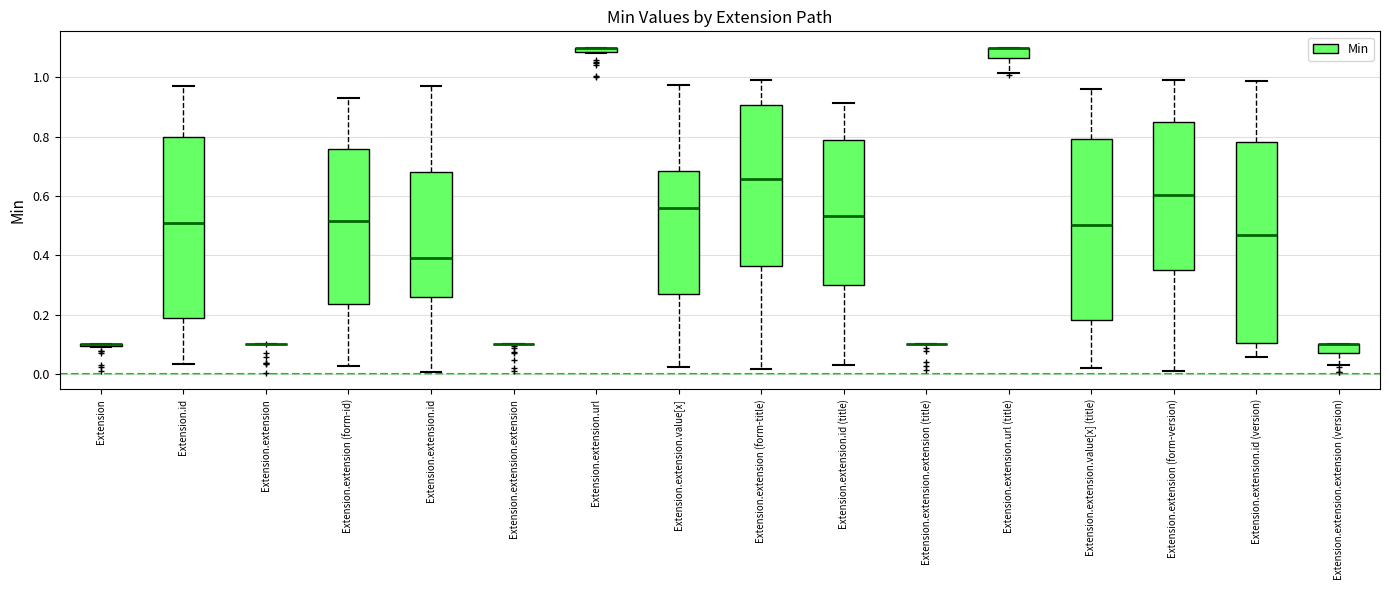

Comparing the boxes themselves (not the whiskers), which one is the tallest?

Extension.extension.id (version)